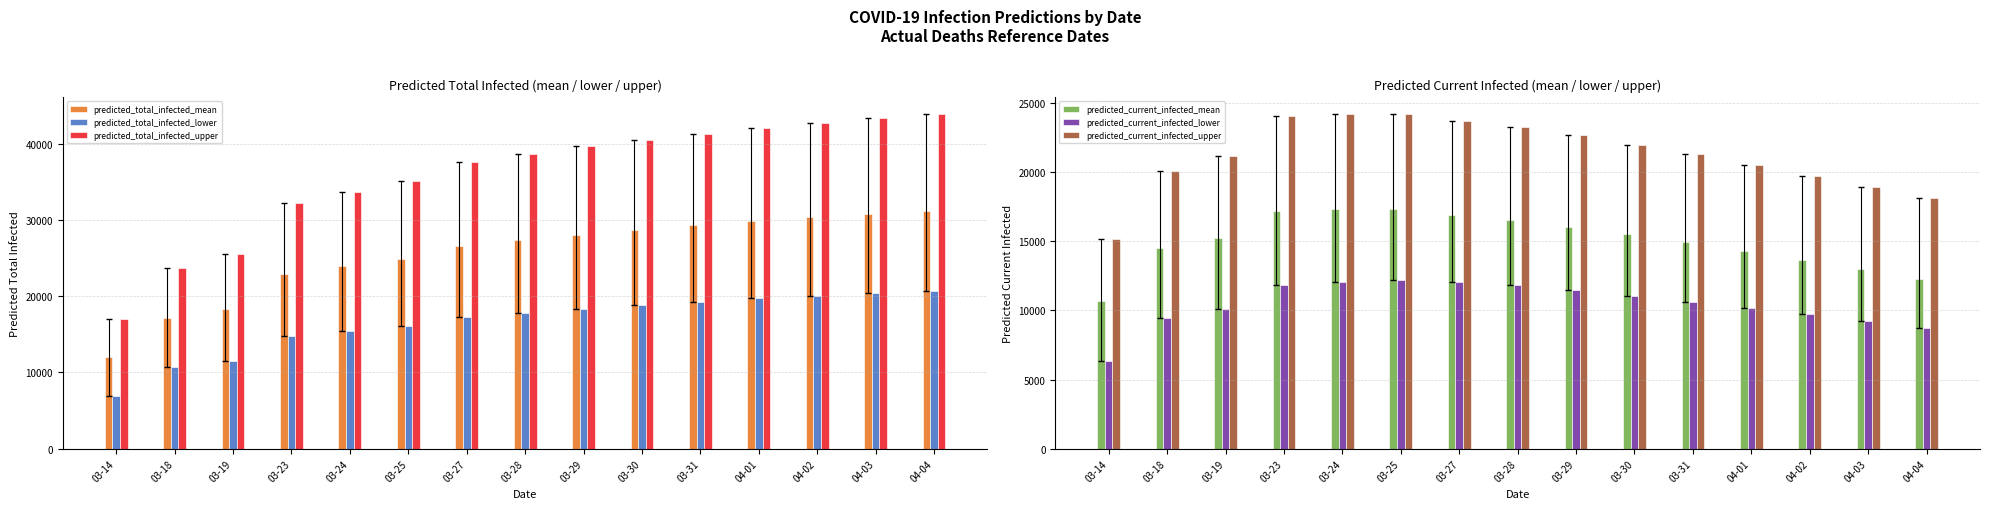

Which has a higher value, 03-29 or 04-03?

04-03